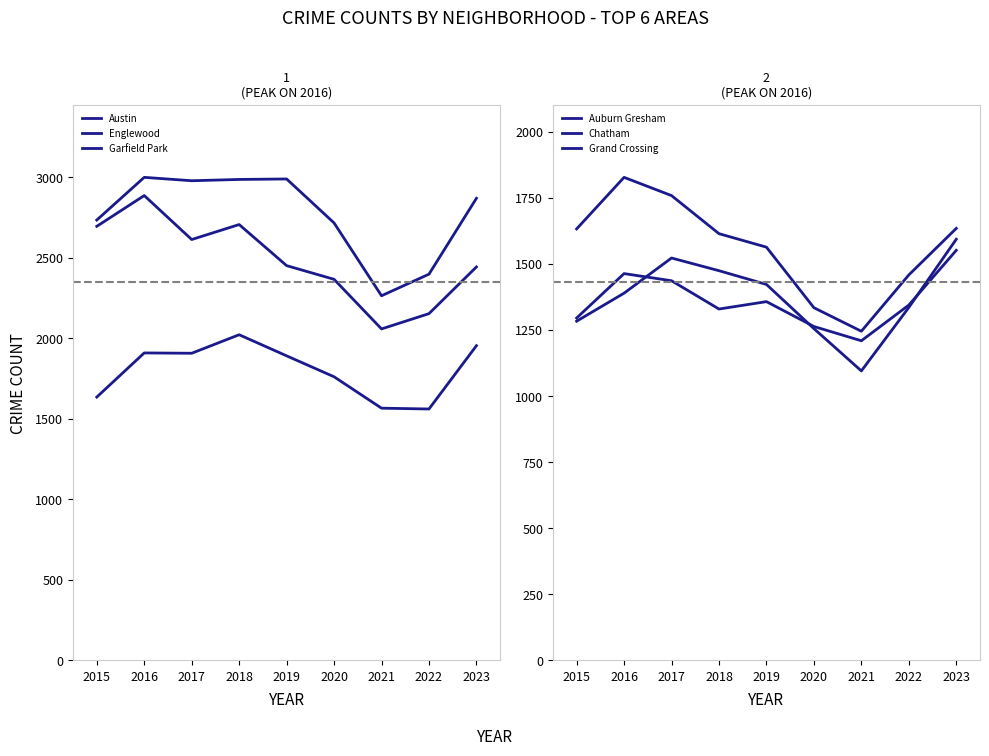

What is the sum of all Grand Crossing values?

12247